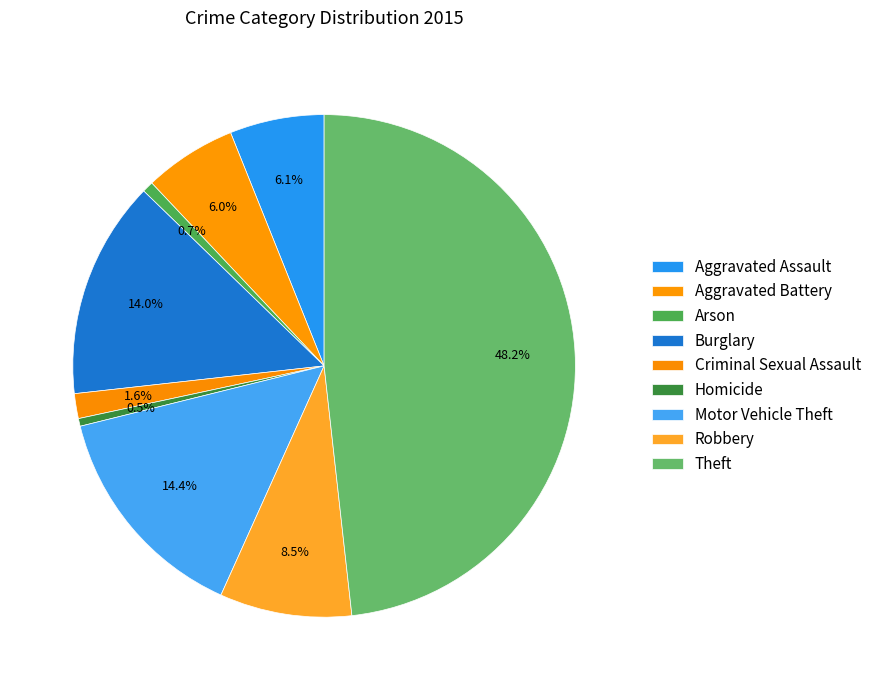

What percentage is the Criminal Sexual Assault slice, to the nearest percent?

2%